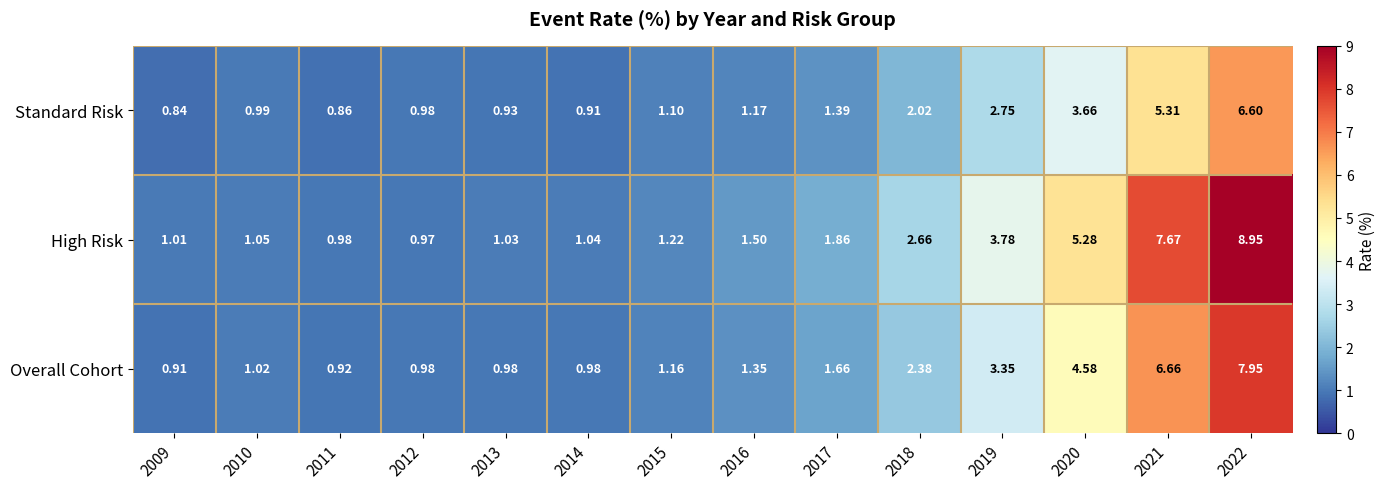

How many values in the High Risk series are below 1?

2